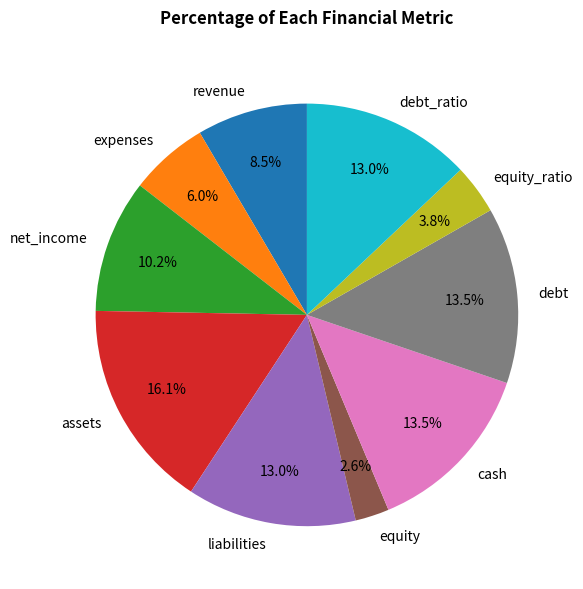

Does cash account for over 50% of the chart?

No